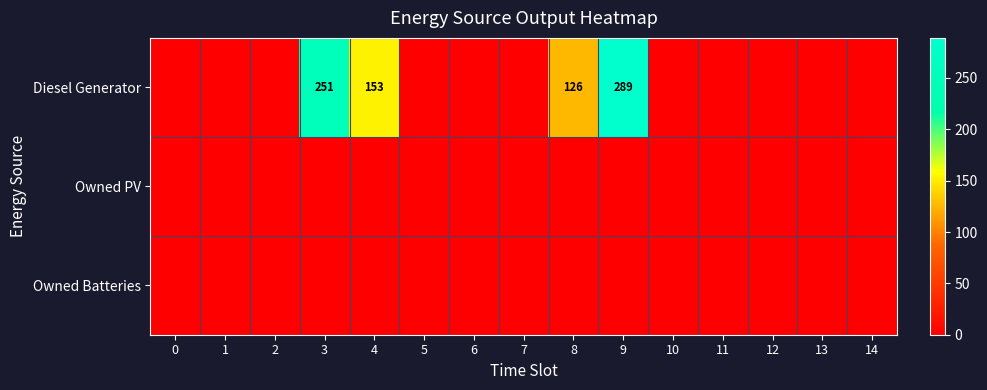

True or false: Diesel Generator has a value of 45 at 8.

False